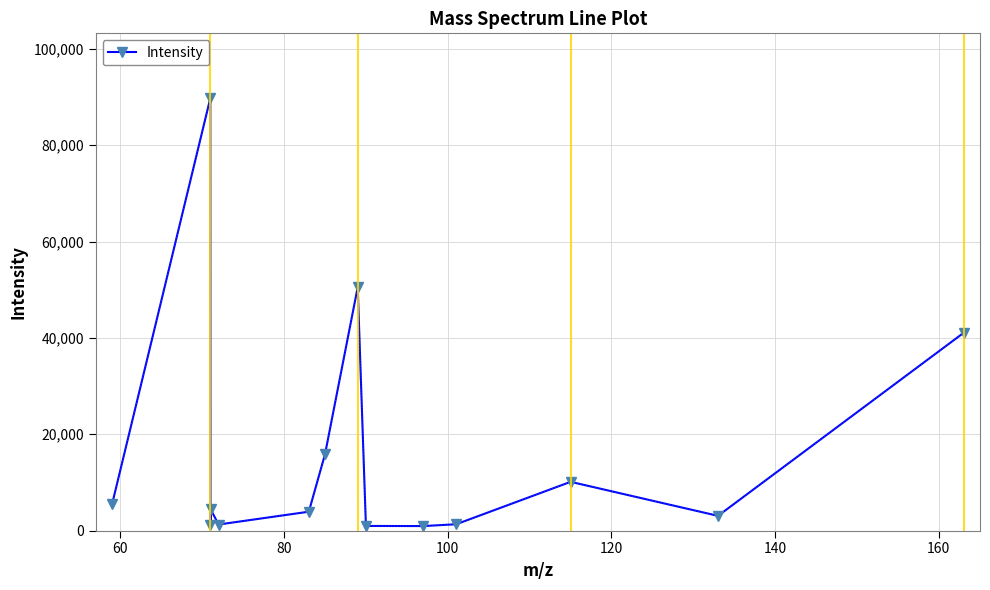

Count the number of values greater than 4469.

7